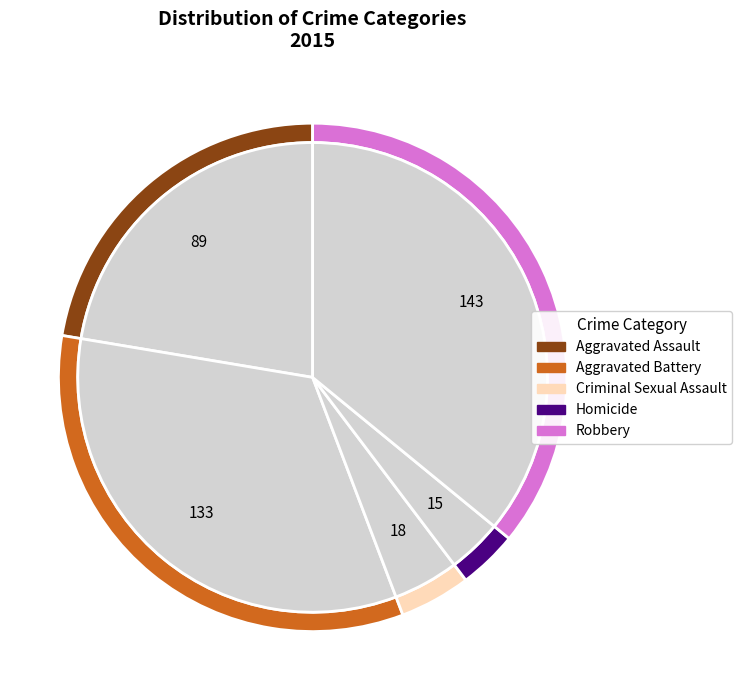

The Aggravated Battery slice represents 40% of the pie. True or false?

False